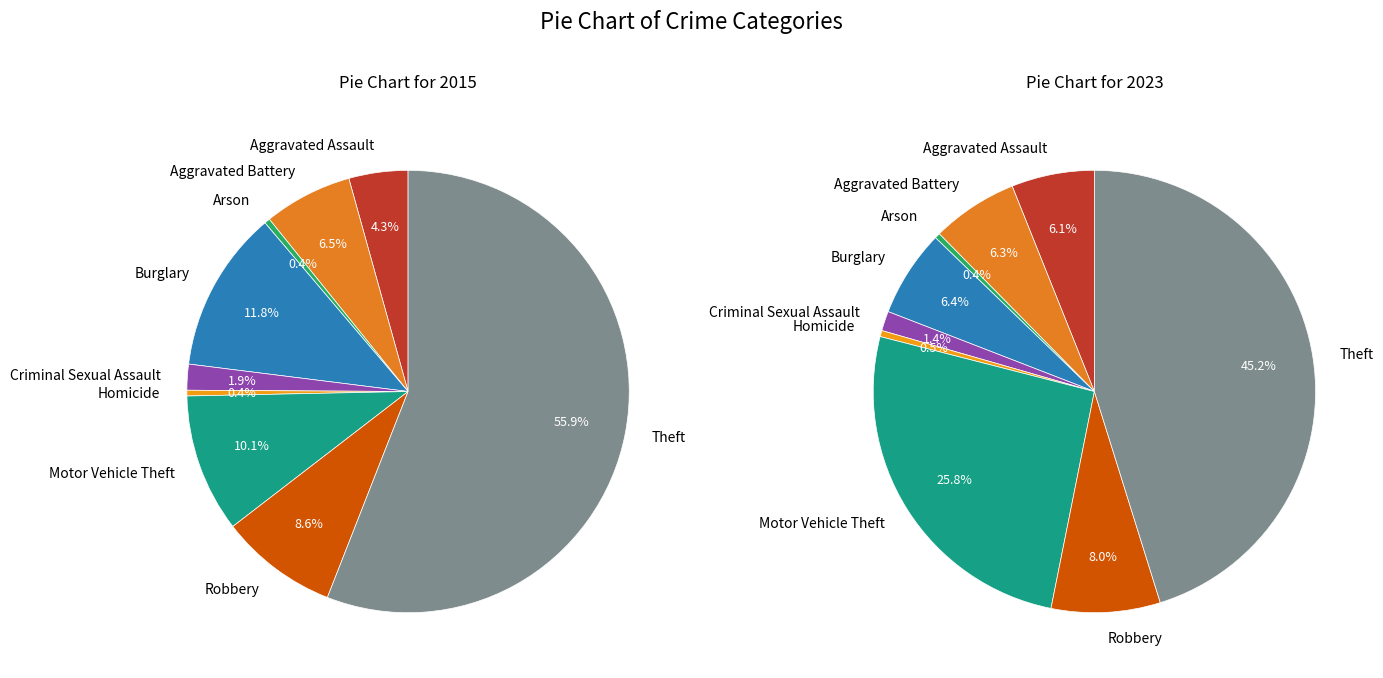

To the nearest percent, what is the combined percentage of Arson and Robbery?

9%